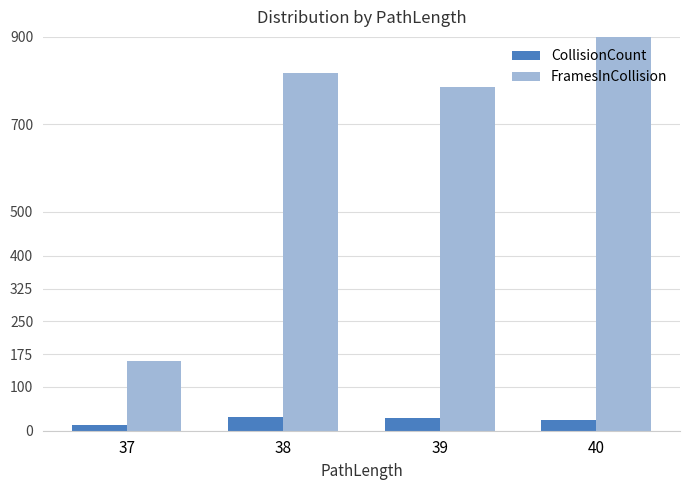

Rank the categories by FramesInCollision value from lowest to highest.

37, 39, 38, 40